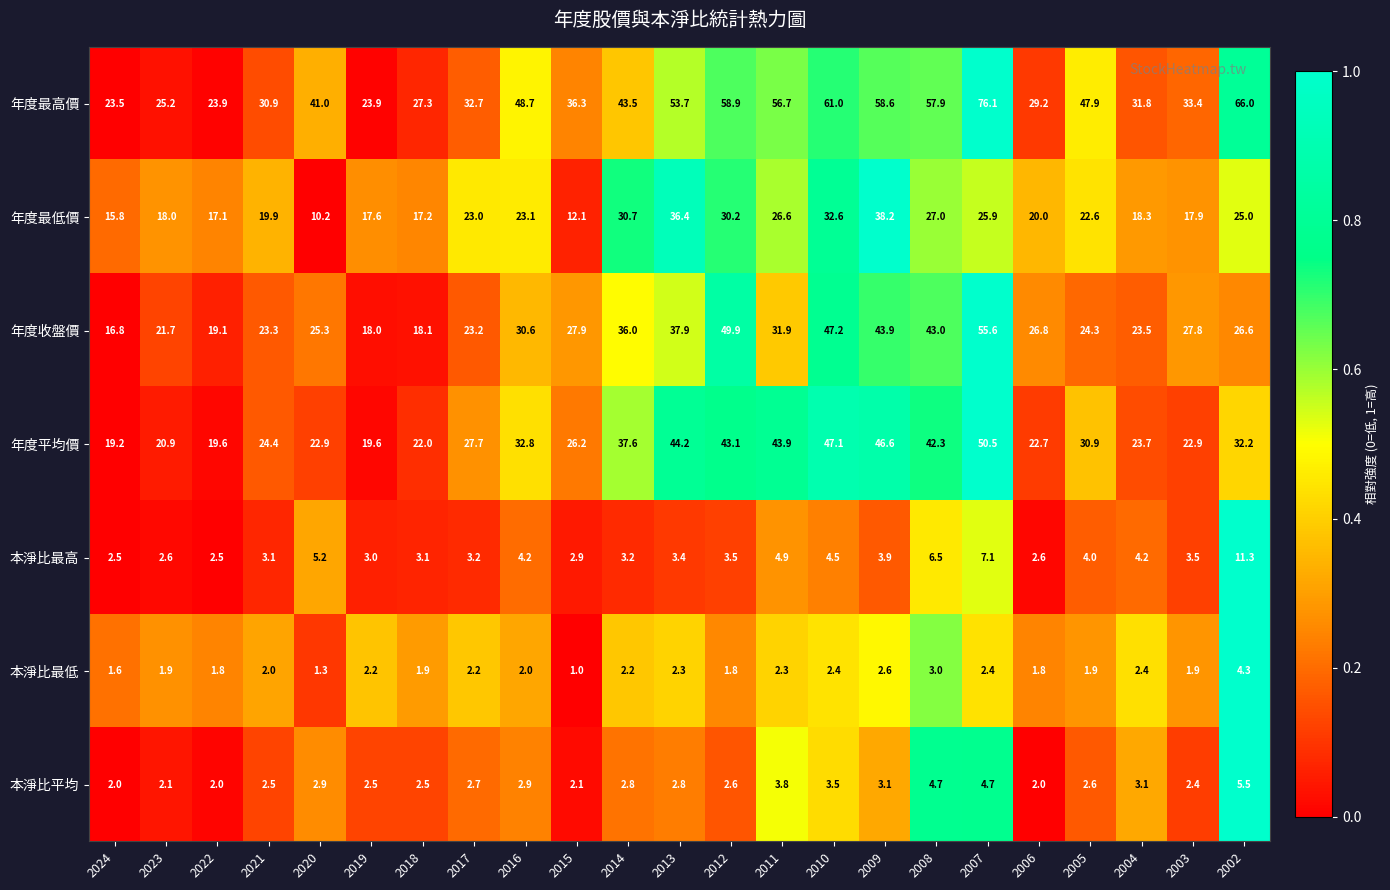

How many data points does each series have?

23